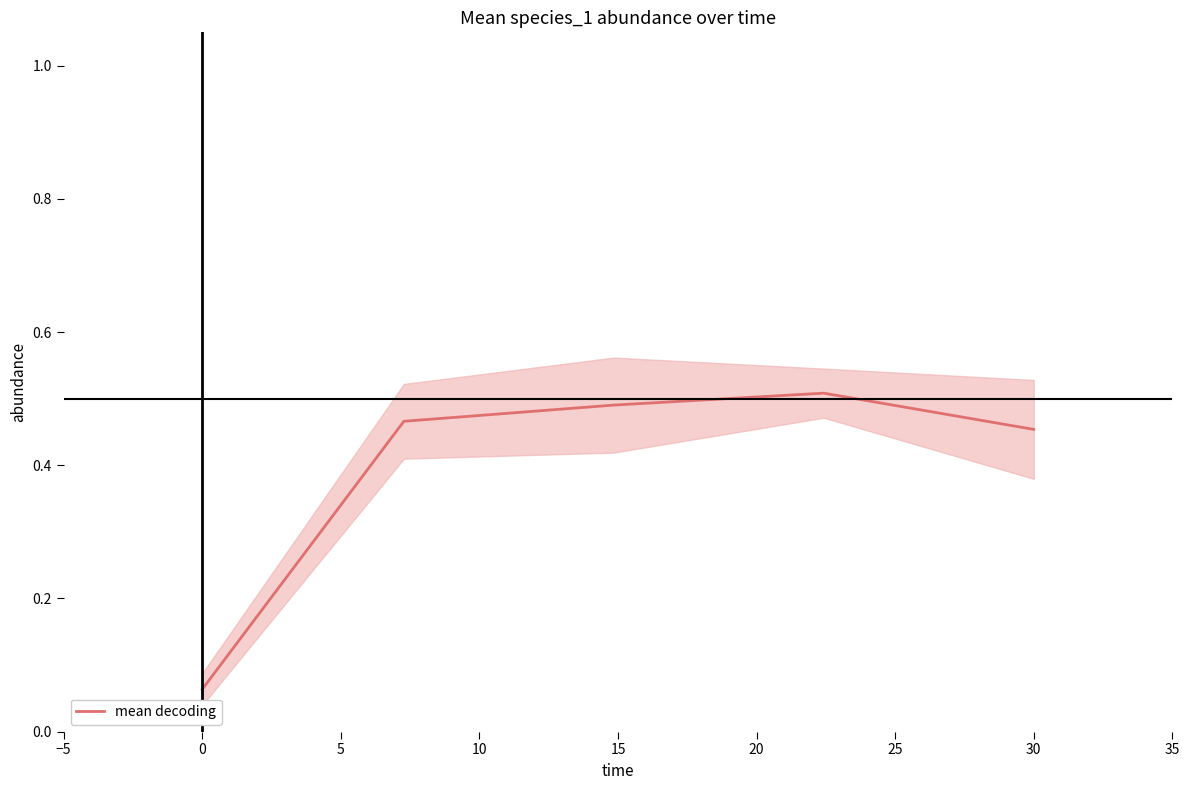

Reading right to left, extract all data points from this chart.

0.5	0.5	0.5	0.5	0.1